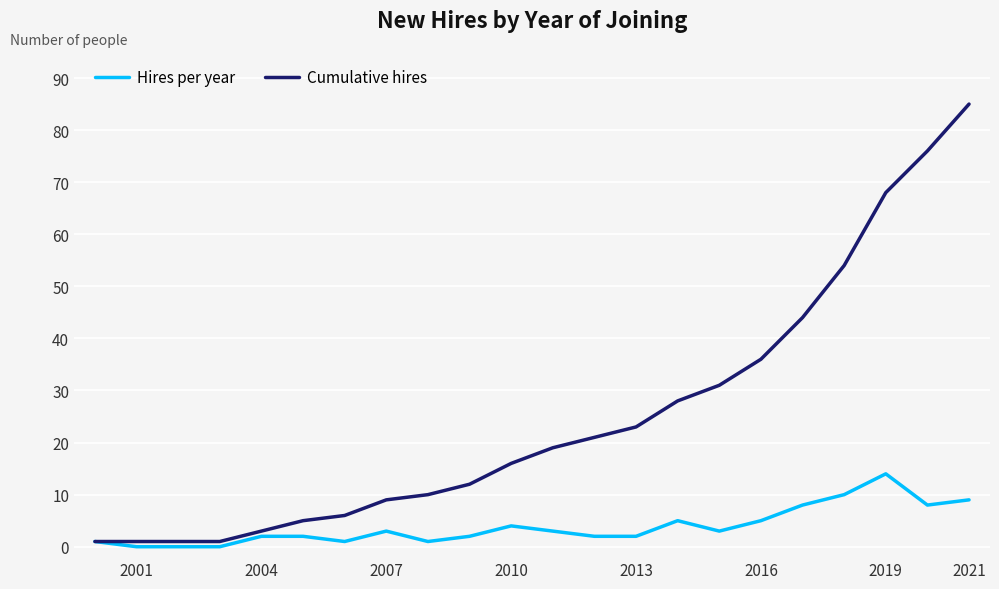

What is the highest value of the Hires per year series?

14